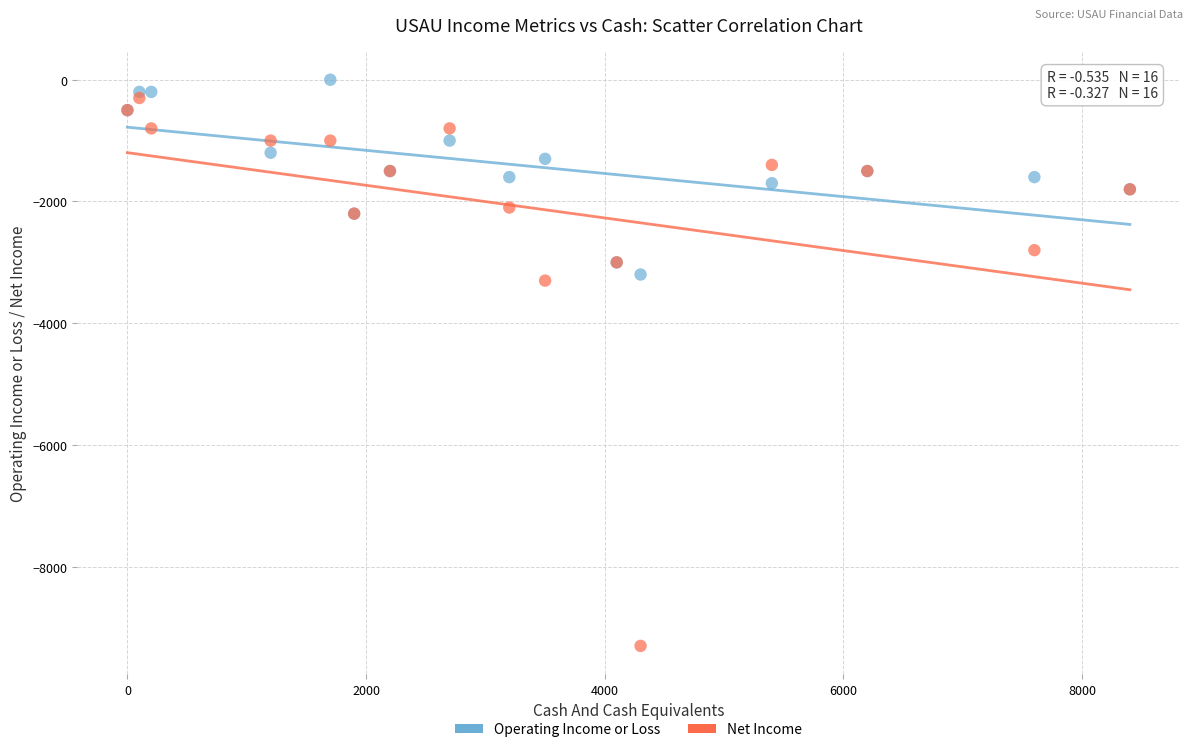

Which series reaches the maximum Y coordinate?

Operating Income or Loss